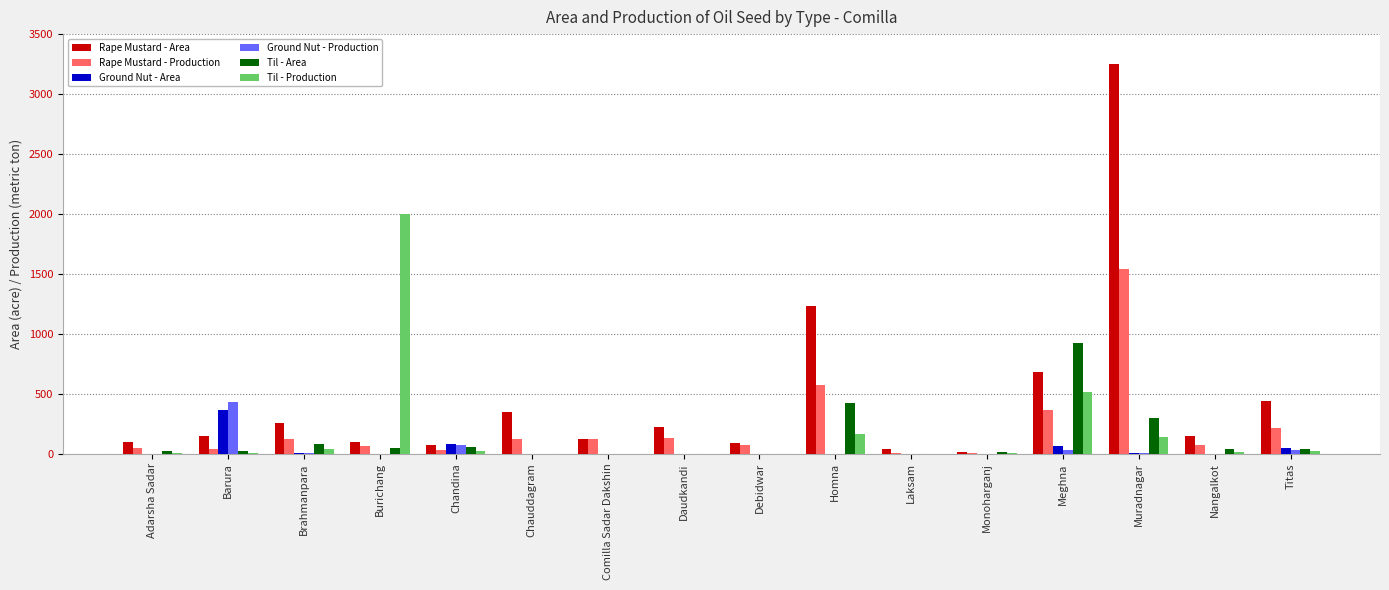

At which category is the sum across all series the highest?

Muradnagar